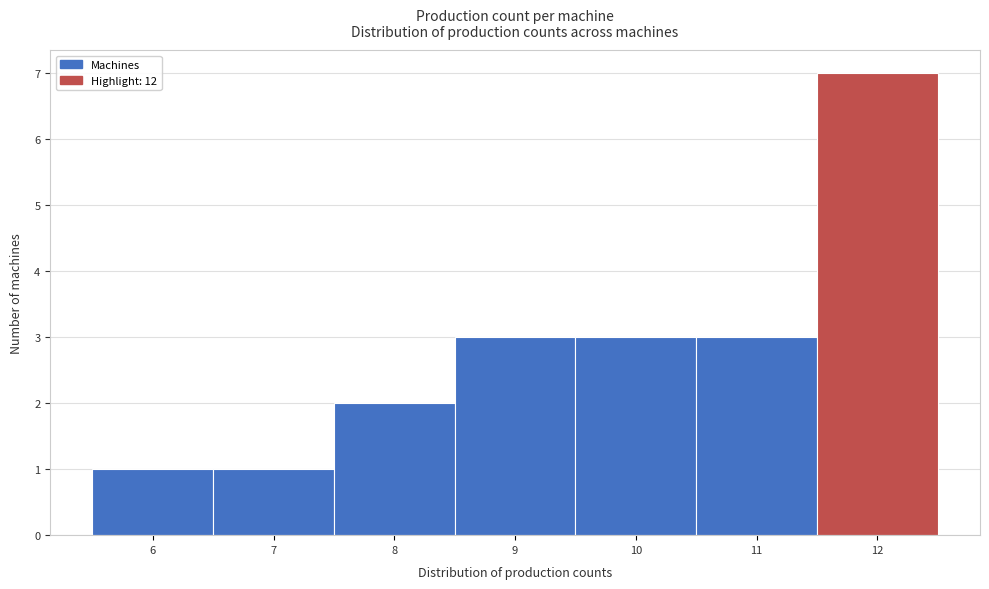

Over which range of the x-axis is the bar tallest?

11.5 to 12.5